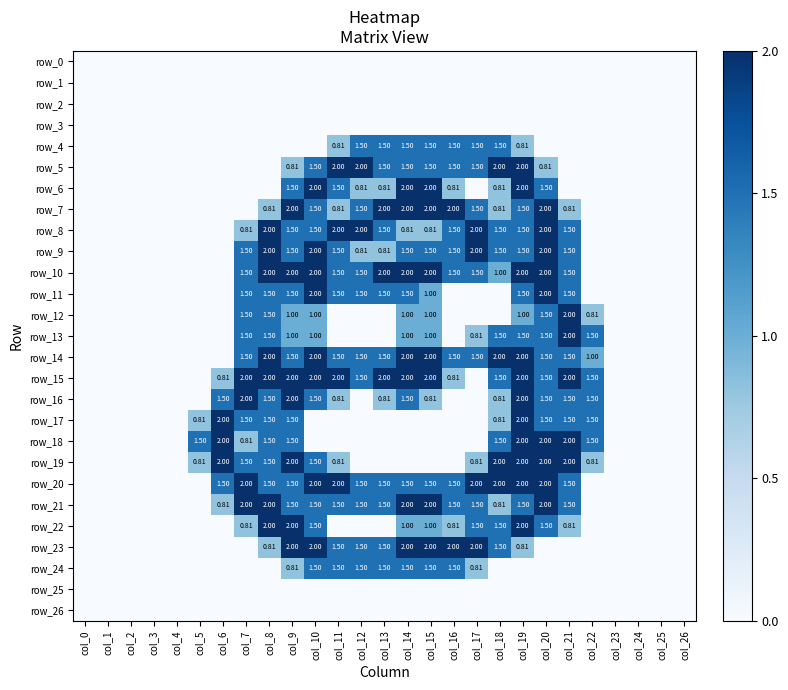

At which category is the sum across all series the highest?

col_19